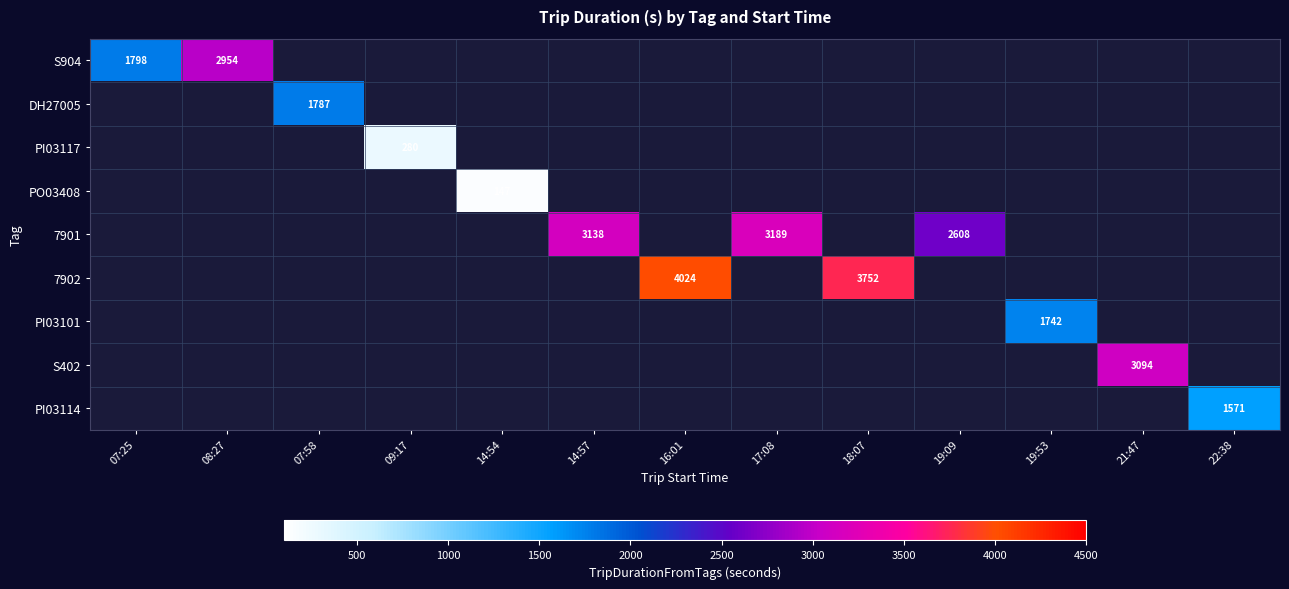

The value of 7901 at 19:09 is 865. True or false?

False